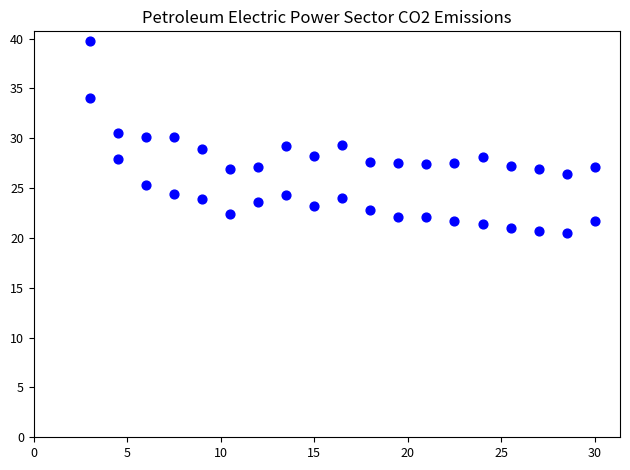

What is the range of Y values (max minus min)?

19.2